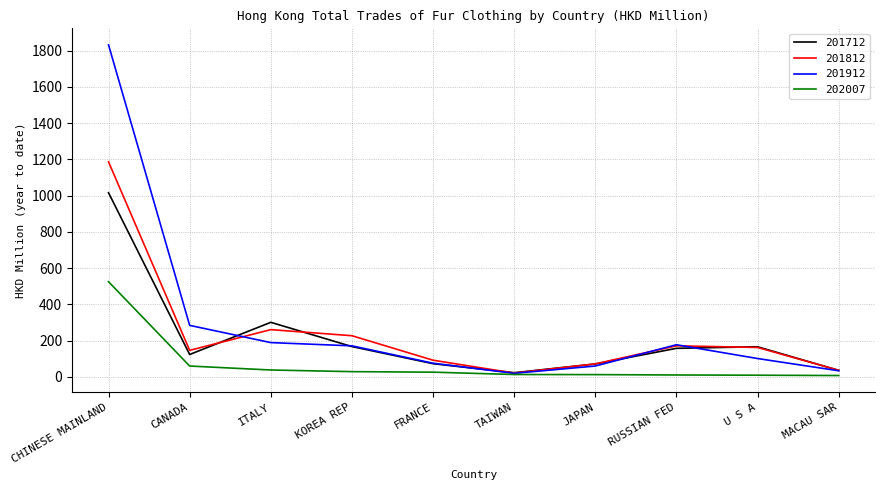

Which series has the widest spread of values?

201912